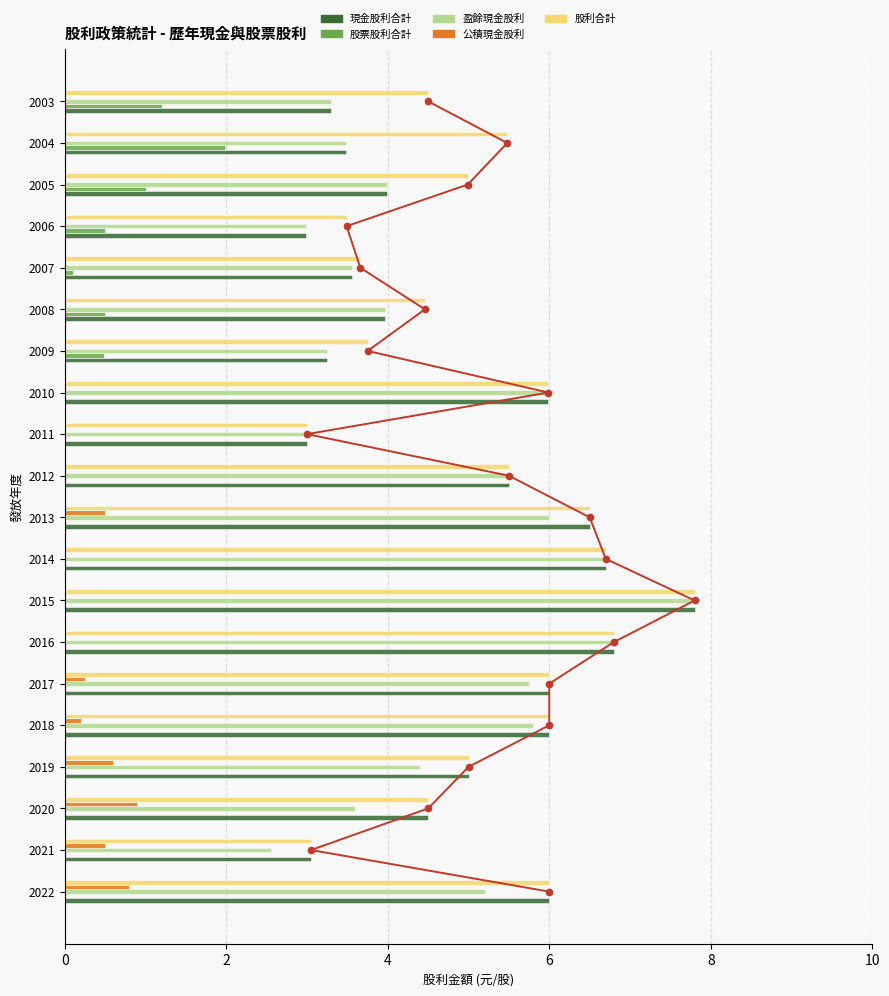

The 現金股利合計 series shows 3.0 at 2021. True or false?

True